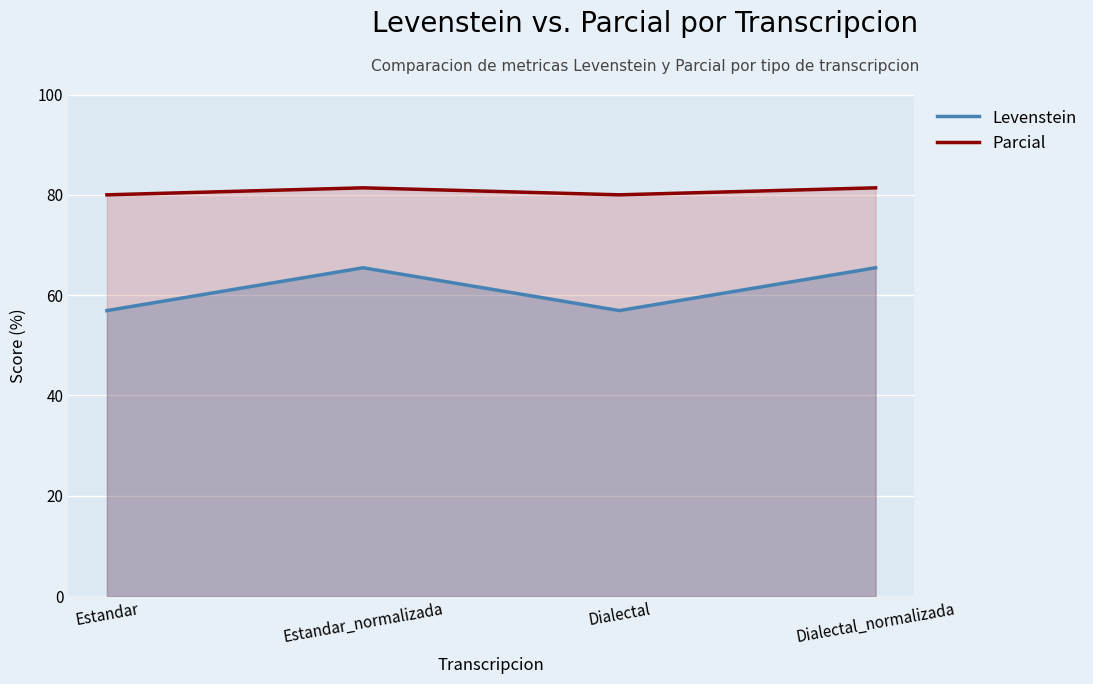

Reading right to left, list all the values displayed in this chart.

Levenstein: Dialectal_normalizada=65.5	Dialectal=56.9	Estandar_normalizada=65.5	Estandar=56.9
Parcial: Dialectal_normalizada=81.4	Dialectal=80.0	Estandar_normalizada=81.4	Estandar=80.0